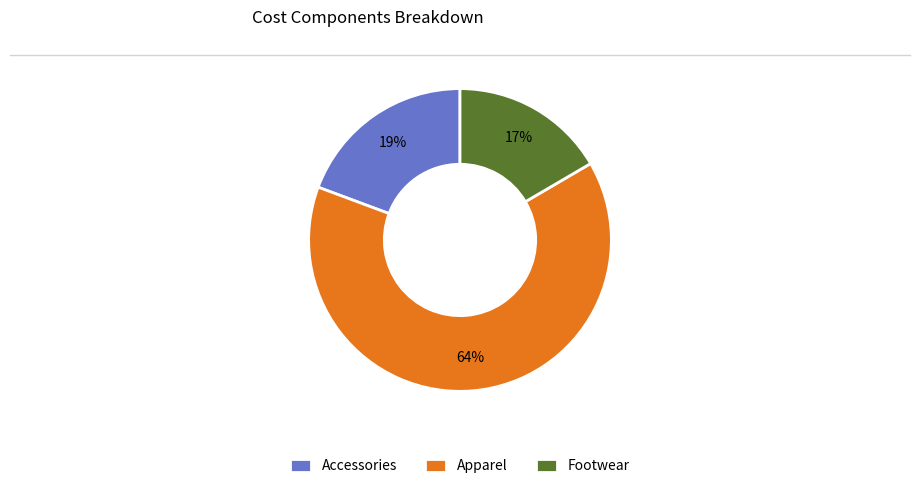

Combined, do Apparel and Accessories account for over 50%?

Yes